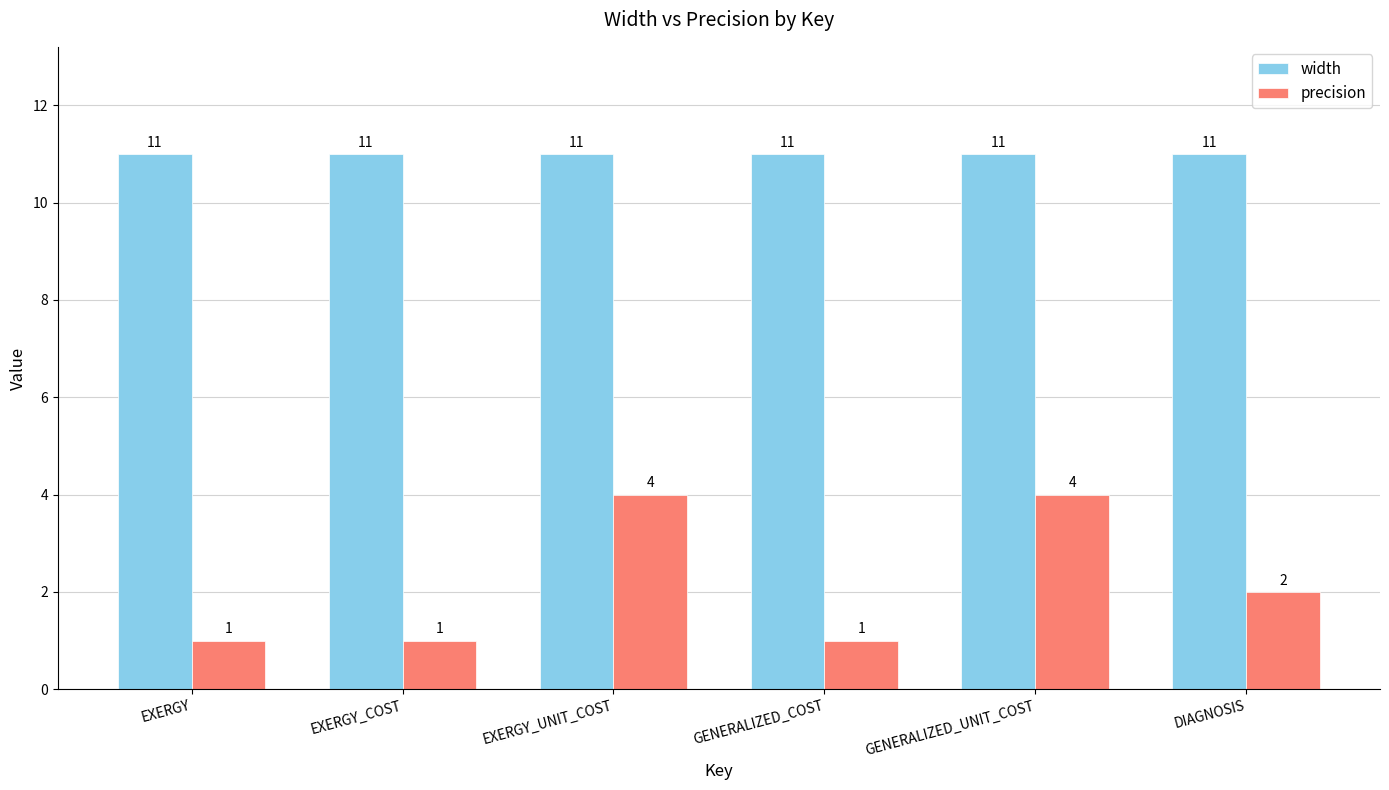

Rank the series at DIAGNOSIS from highest to lowest value.

width, precision